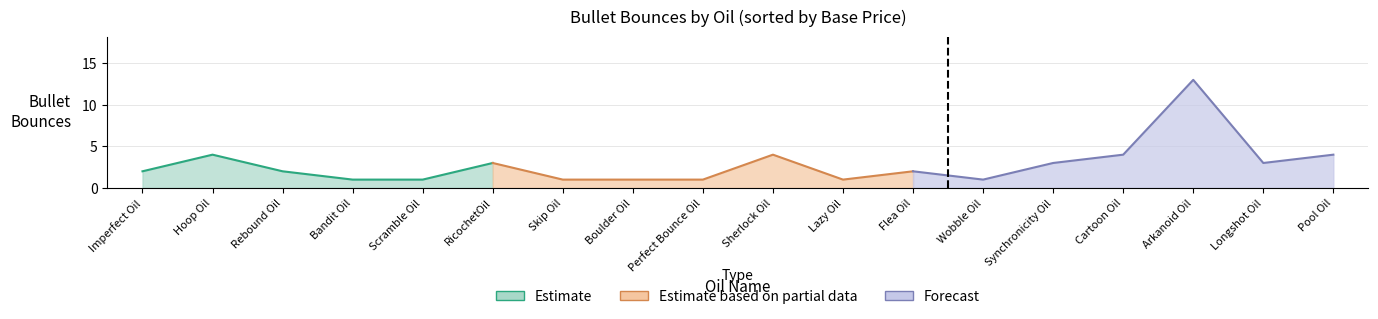

The value at Pool Oil is 1. True or false?

False